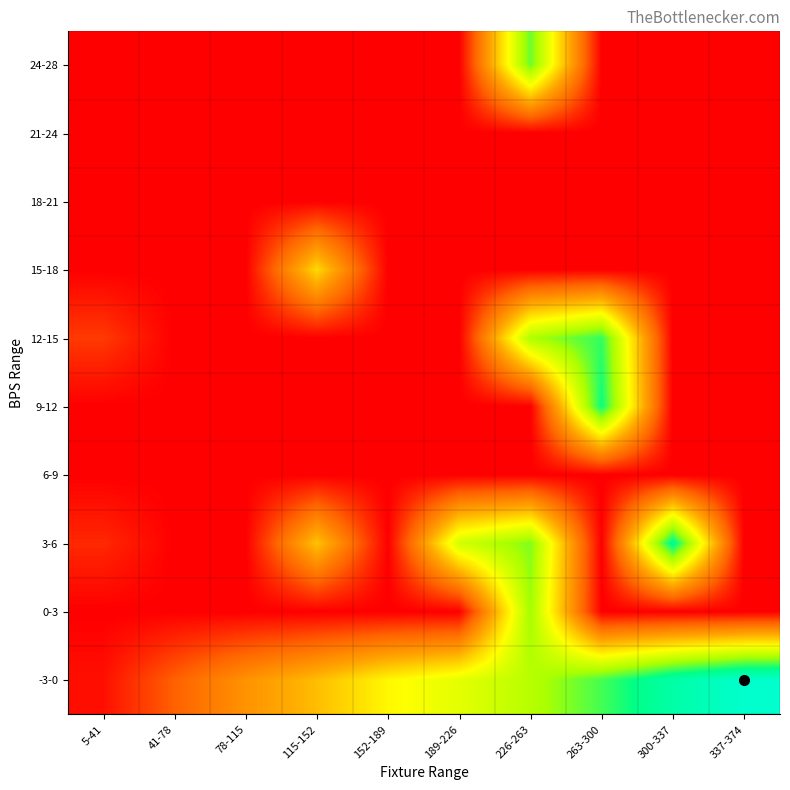

At how many categories does at least one series exceed 72?

8